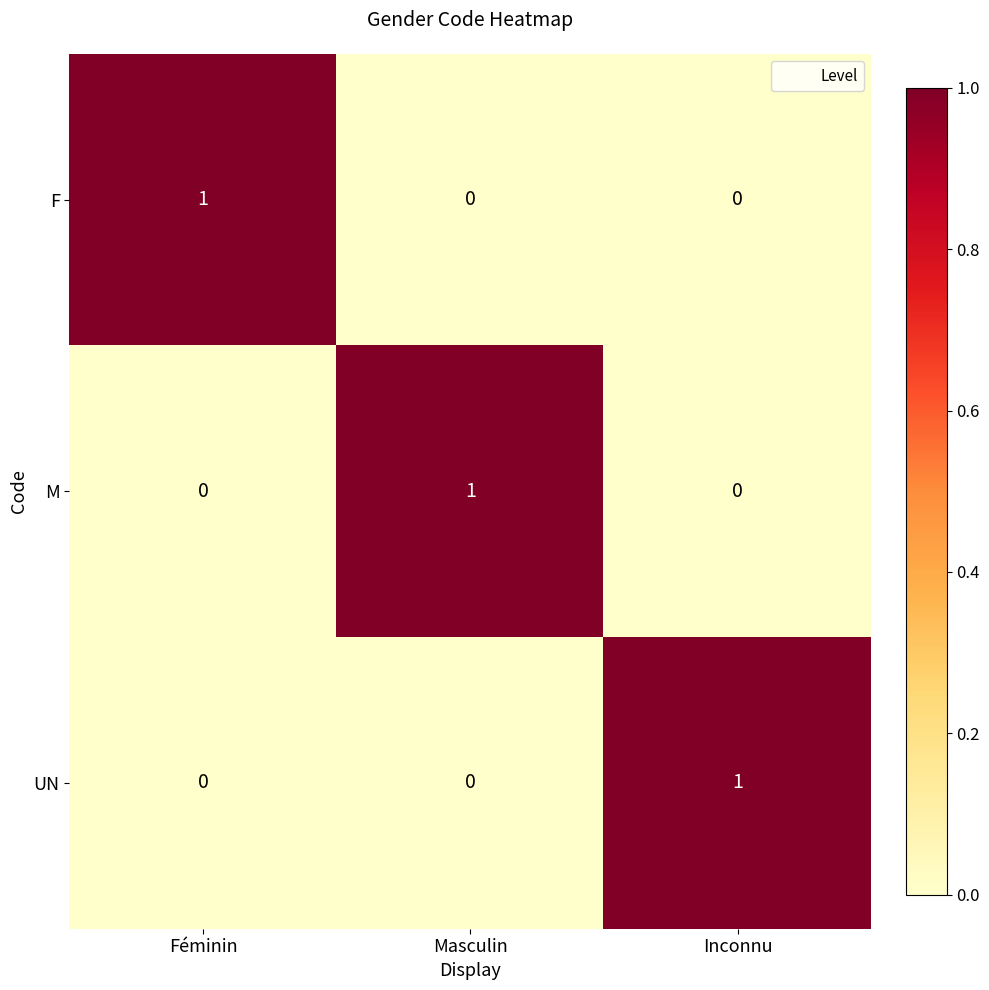

At which label does M reach its peak?

Masculin